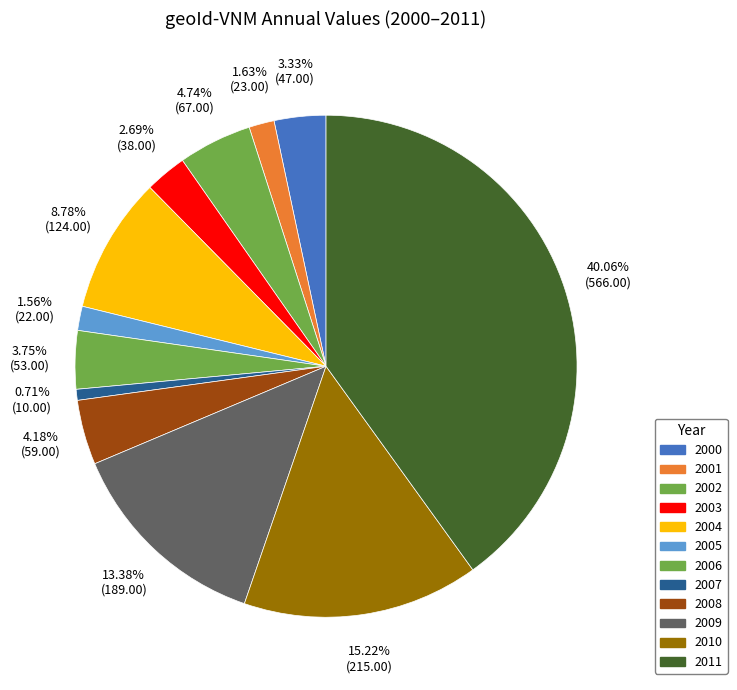

Does any single category account for the majority?

No